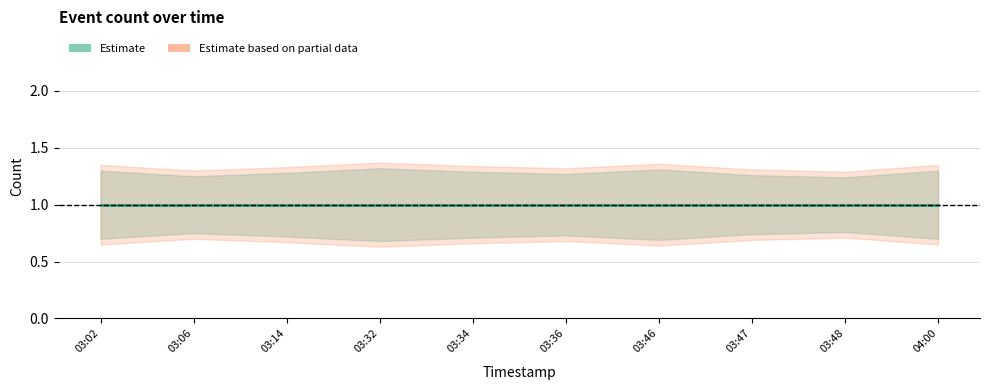

What is the label of the 8th point from the right?

2019-06-25 03:14:00